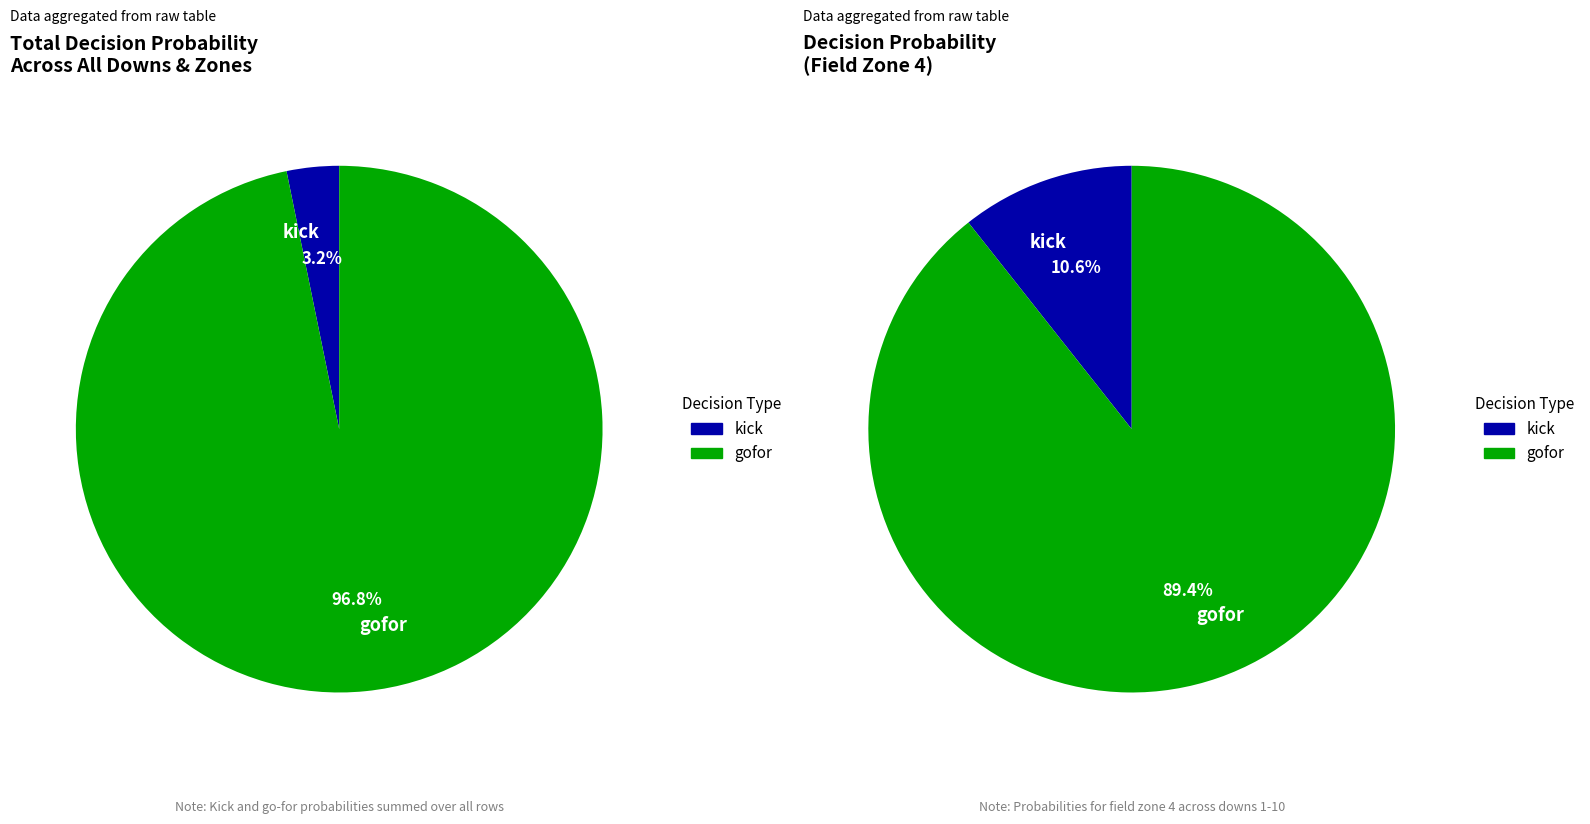

Is it true that y=8 is 13% of the pie?

False